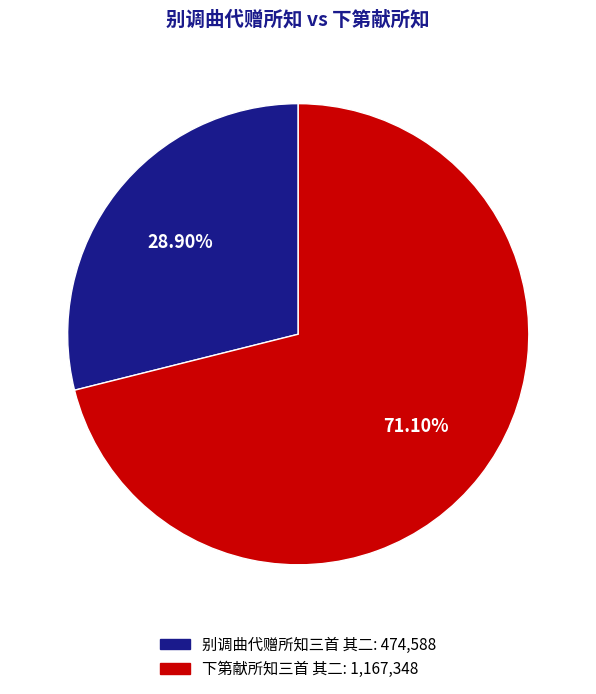

Which category has the smallest portion of the pie?

别调曲代赠所知三首 其二